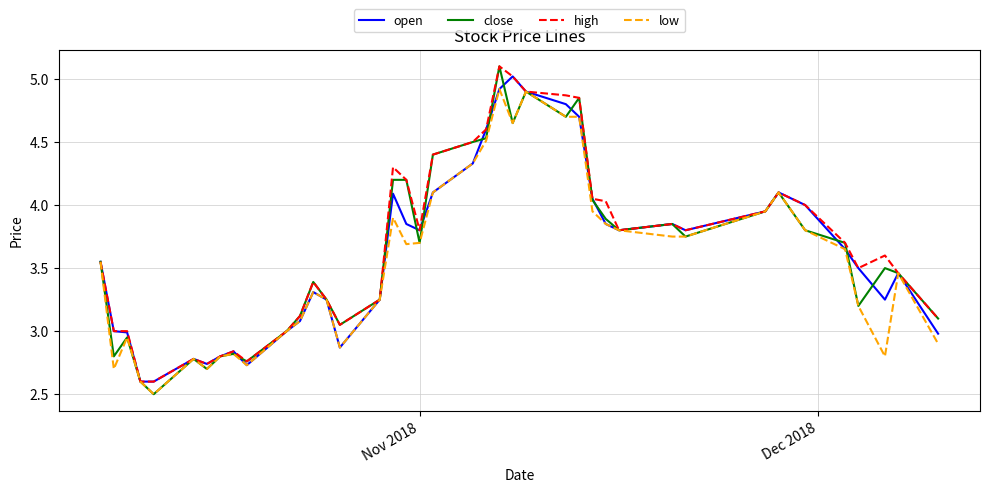

Which series has the largest range (max minus min)?

close